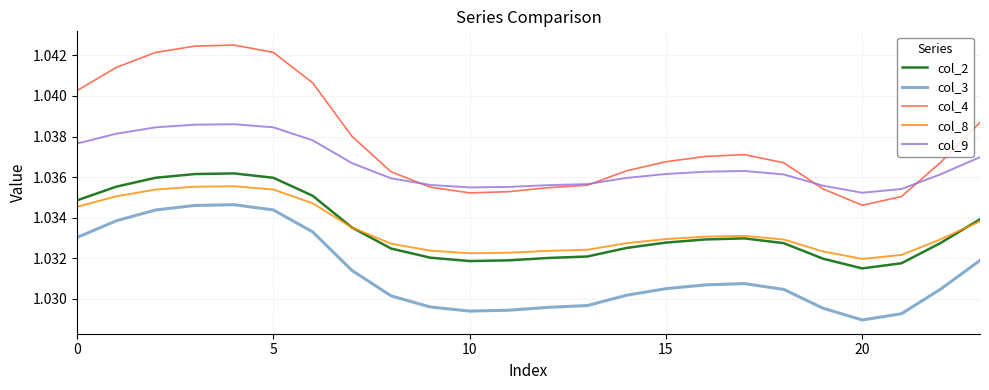

True or false: col_2 and col_9 cross at least once.

False